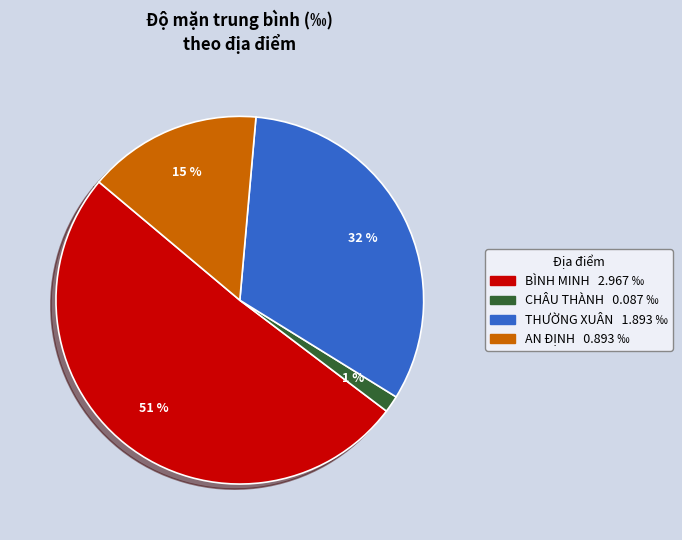

True or false: BÌNH MINH accounts for 51% of the total.

True